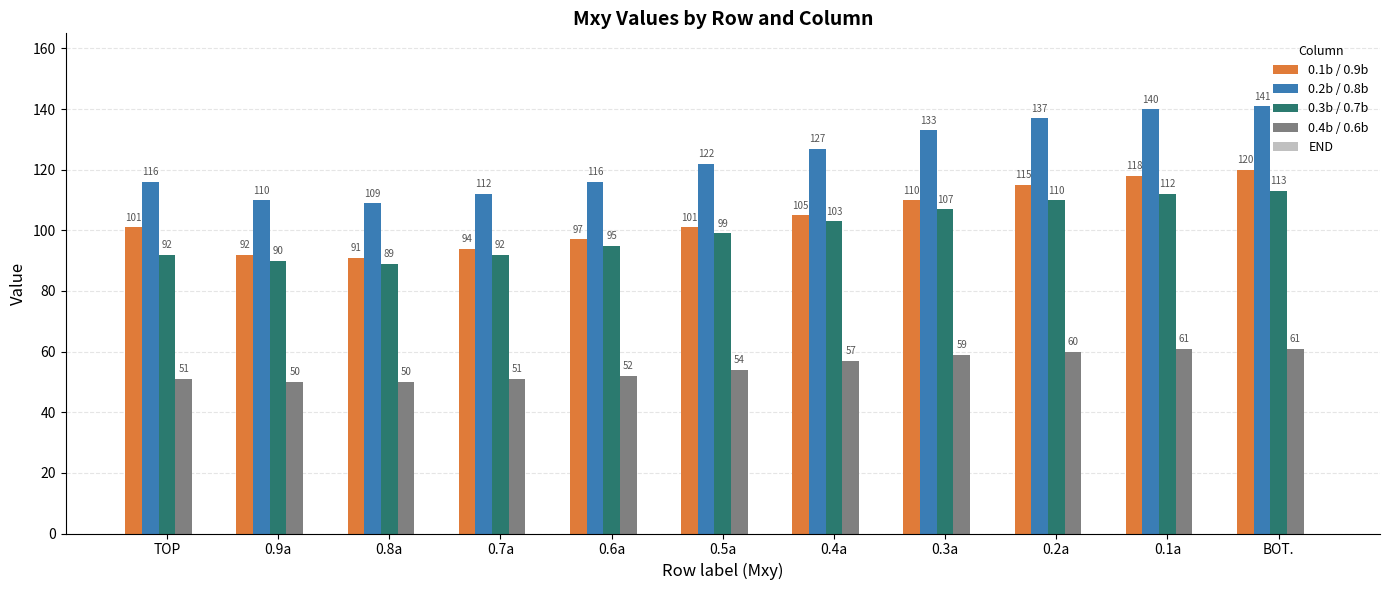

Rank the series by their maximum value, from lowest to highest.

0.4b / 0.6b, 0.3b / 0.7b, 0.1b / 0.9b, 0.2b / 0.8b